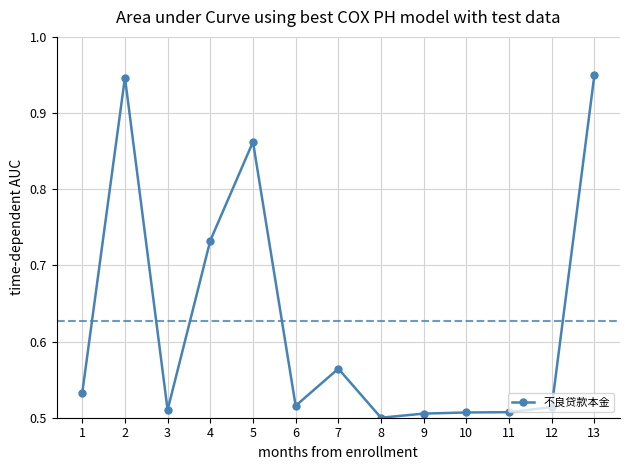

What is the difference between the maximum and second lowest values?

0.4